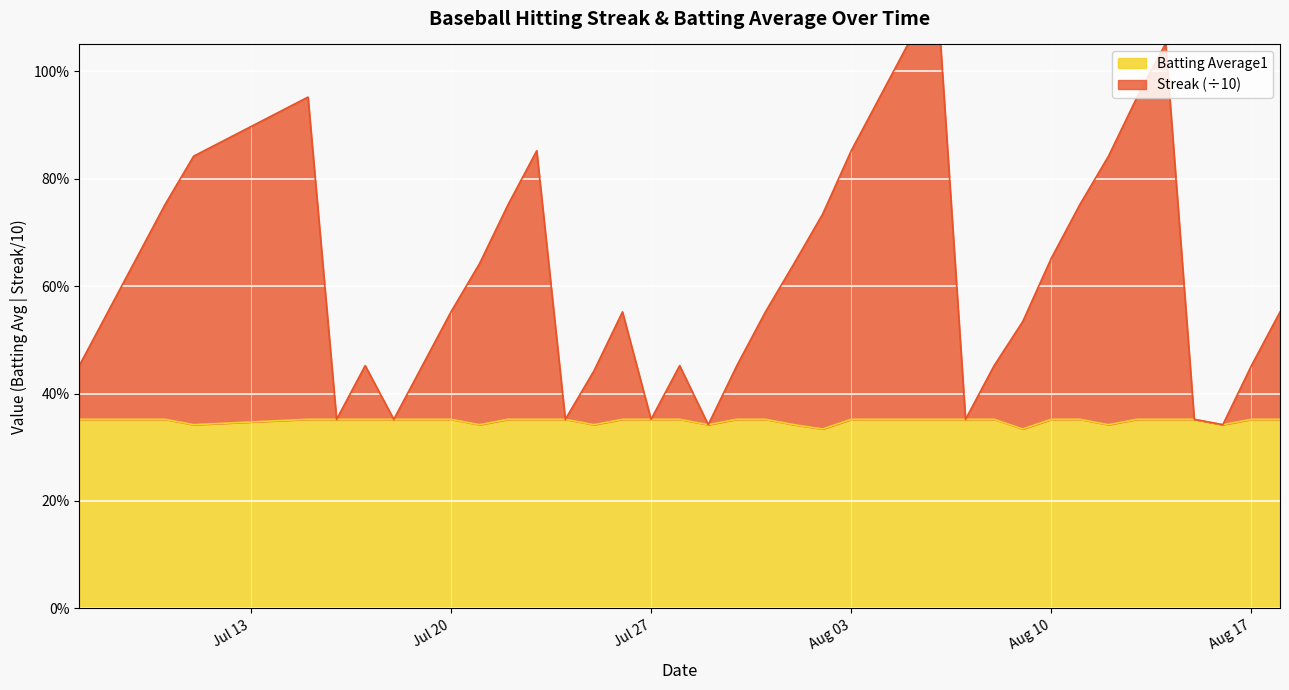

At which category does Streak reach its first local peak?

2010-07-15